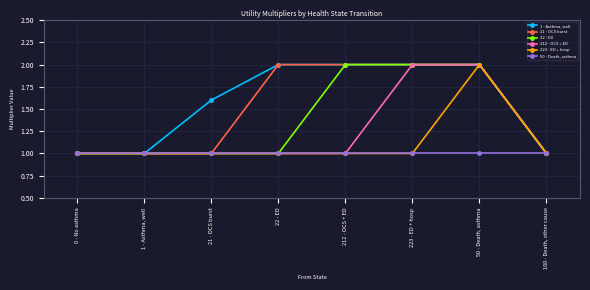

Reading left to right, extract all data points from this chart.

1 - Asthma, well: 0 - No asthma=1.0	1 - Asthma, well=1.0	21 - OCS burst=1.6	22 - ED=2.0	212 - OCS + ED=2.0	223 - ED + hosp=2.0	50 - Death, asthma=2.0	100 - Death, other cause=1.0
21 - OCS burst: 0 - No asthma=1.0	1 - Asthma, well=1.0	21 - OCS burst=1.0	22 - ED=2.0	212 - OCS + ED=2.0	223 - ED + hosp=2.0	50 - Death, asthma=2.0	100 - Death, other cause=1.0
22 - ED: 0 - No asthma=1.0	1 - Asthma, well=1.0	21 - OCS burst=1.0	22 - ED=1.0	212 - OCS + ED=2.0	223 - ED + hosp=2.0	50 - Death, asthma=2.0	100 - Death, other cause=1.0
212 - OCS + ED: 0 - No asthma=1.0	1 - Asthma, well=1.0	21 - OCS burst=1.0	22 - ED=1.0	212 - OCS + ED=1.0	223 - ED + hosp=2.0	50 - Death, asthma=2.0	100 - Death, other cause=1.0
223 - ED + hosp: 0 - No asthma=1.0	1 - Asthma, well=1.0	21 - OCS burst=1.0	22 - ED=1.0	212 - OCS + ED=1.0	223 - ED + hosp=1.0	50 - Death, asthma=2.0	100 - Death, other cause=1.0
50 - Death, asthma: 0 - No asthma=1.0	1 - Asthma, well=1.0	21 - OCS burst=1.0	22 - ED=1.0	212 - OCS + ED=1.0	223 - ED + hosp=1.0	50 - Death, asthma=1.0	100 - Death, other cause=1.0